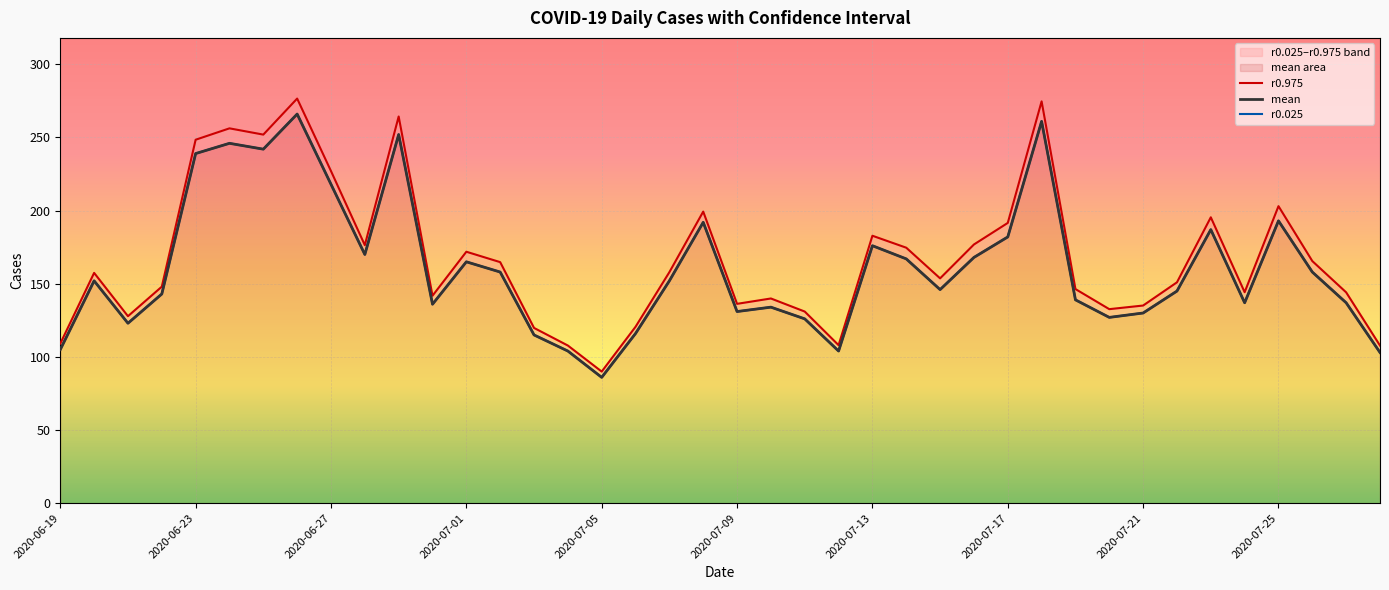

What is the total value across all series at 21?

407.9